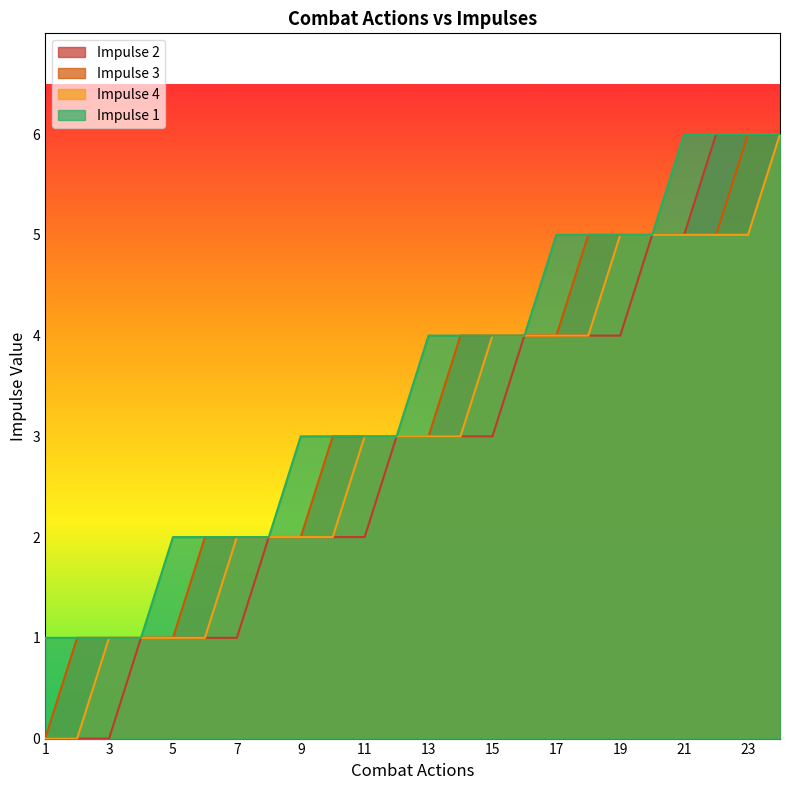

Reading right to left, list all the values displayed in this chart.

Impulse 1: 6	6	6	6	5	5	5	5	4	4	4	4	3	3	3	3	2	2	2	2	1	1	1	1
Impulse 2: 6	6	6	5	5	4	4	4	4	3	3	3	3	2	2	2	2	1	1	1	1	0	0	0
Impulse 3: 6	6	5	5	5	5	5	4	4	4	4	3	3	3	3	2	2	2	2	1	1	1	1	0
Impulse 4: 6	5	5	5	5	5	4	4	4	4	3	3	3	3	2	2	2	2	1	1	1	1	0	0